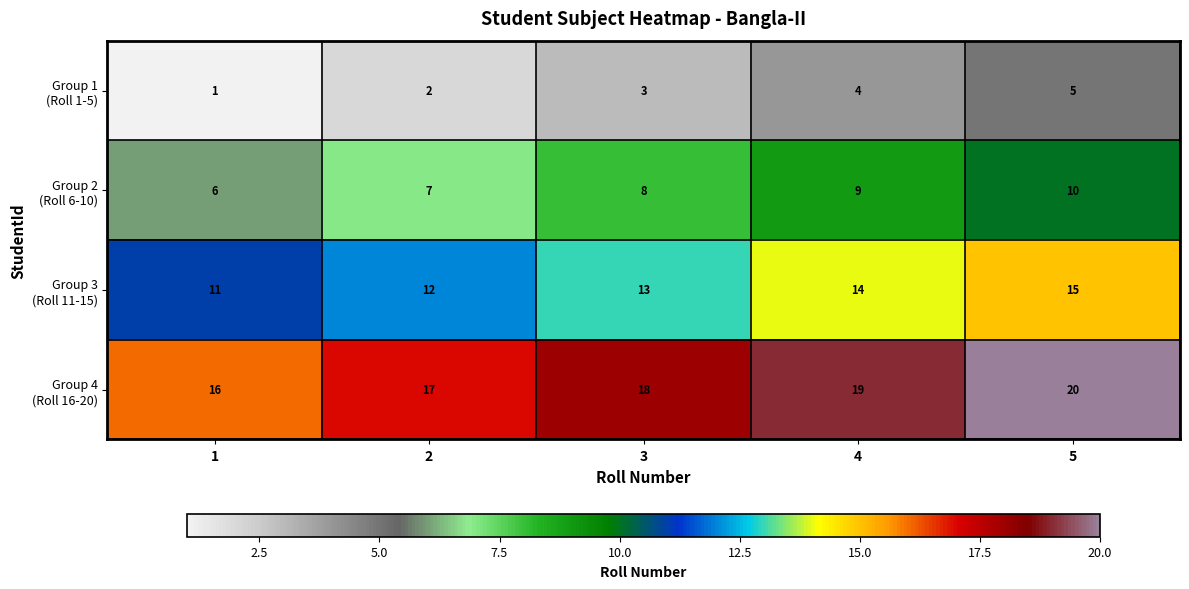

What is the spread (max minus min) of values at 5?

15